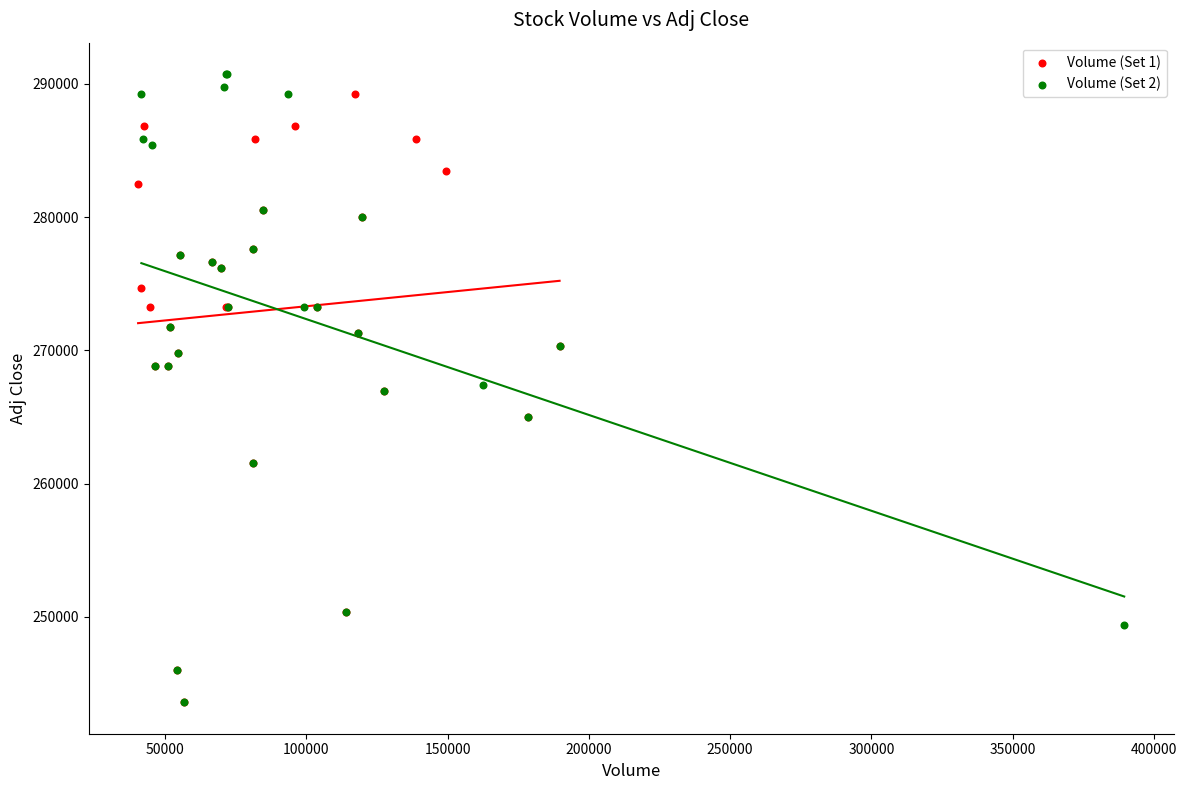

What are all the series names shown in the legend?

Volume (Set 1), Volume (Set 2)